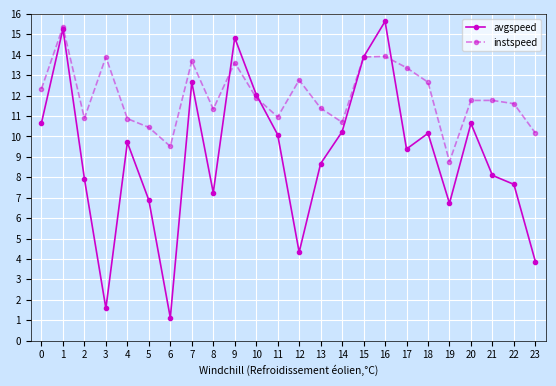

The avgspeed series shows 2.6 at 13. True or false?

False